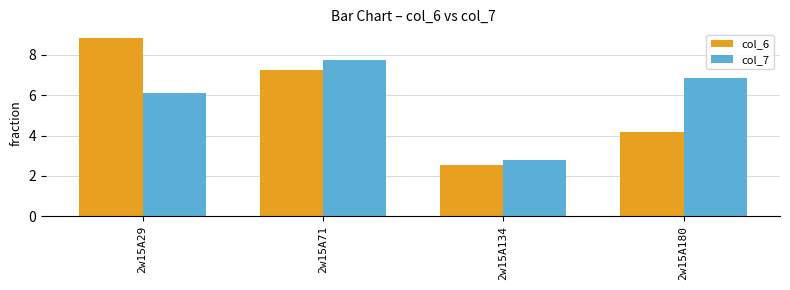

What is the approximate value of col_6 at 2w15A71?

7.3